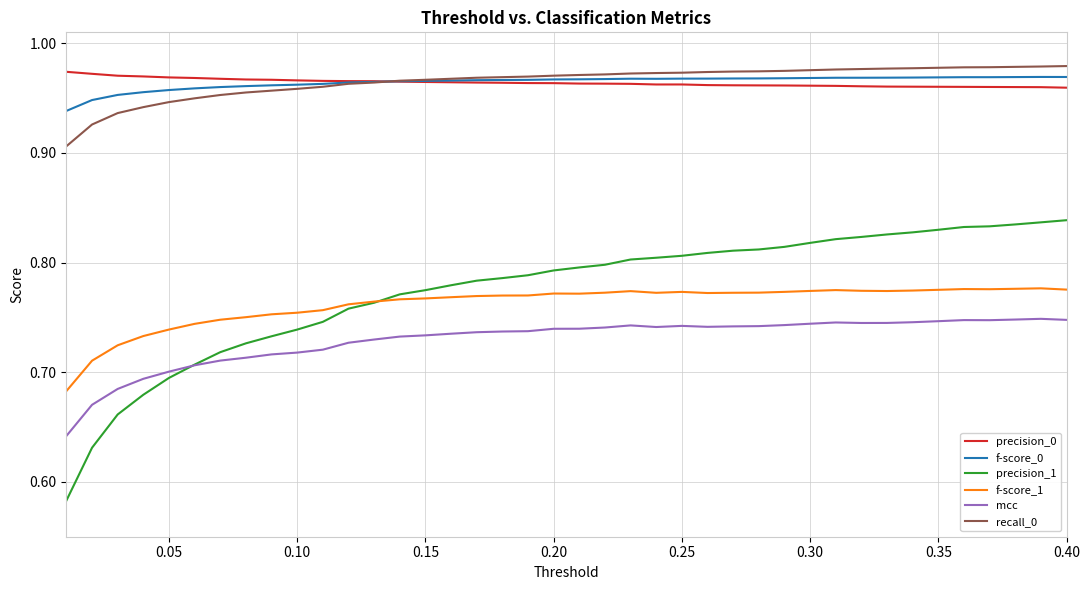

Count the recall_0 values in the range 0 to 1.

40